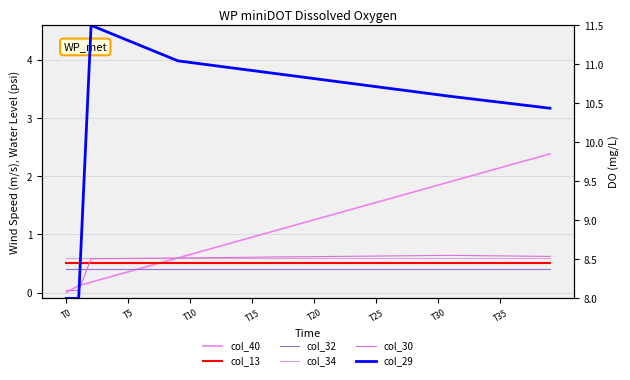

How many lines are shown in the chart?

6